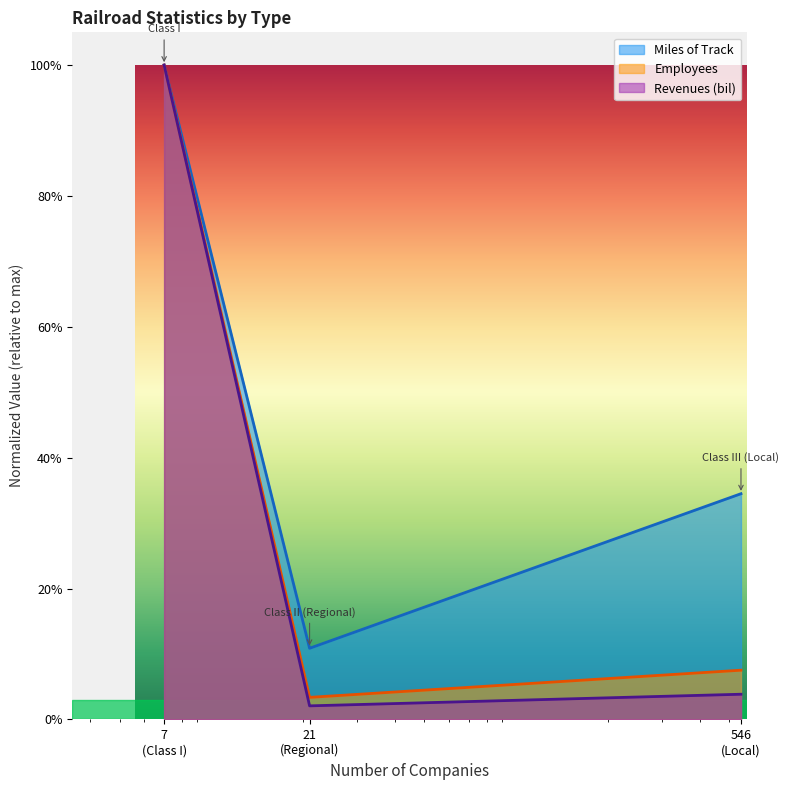

At how many categories does at least one series exceed 0?

3